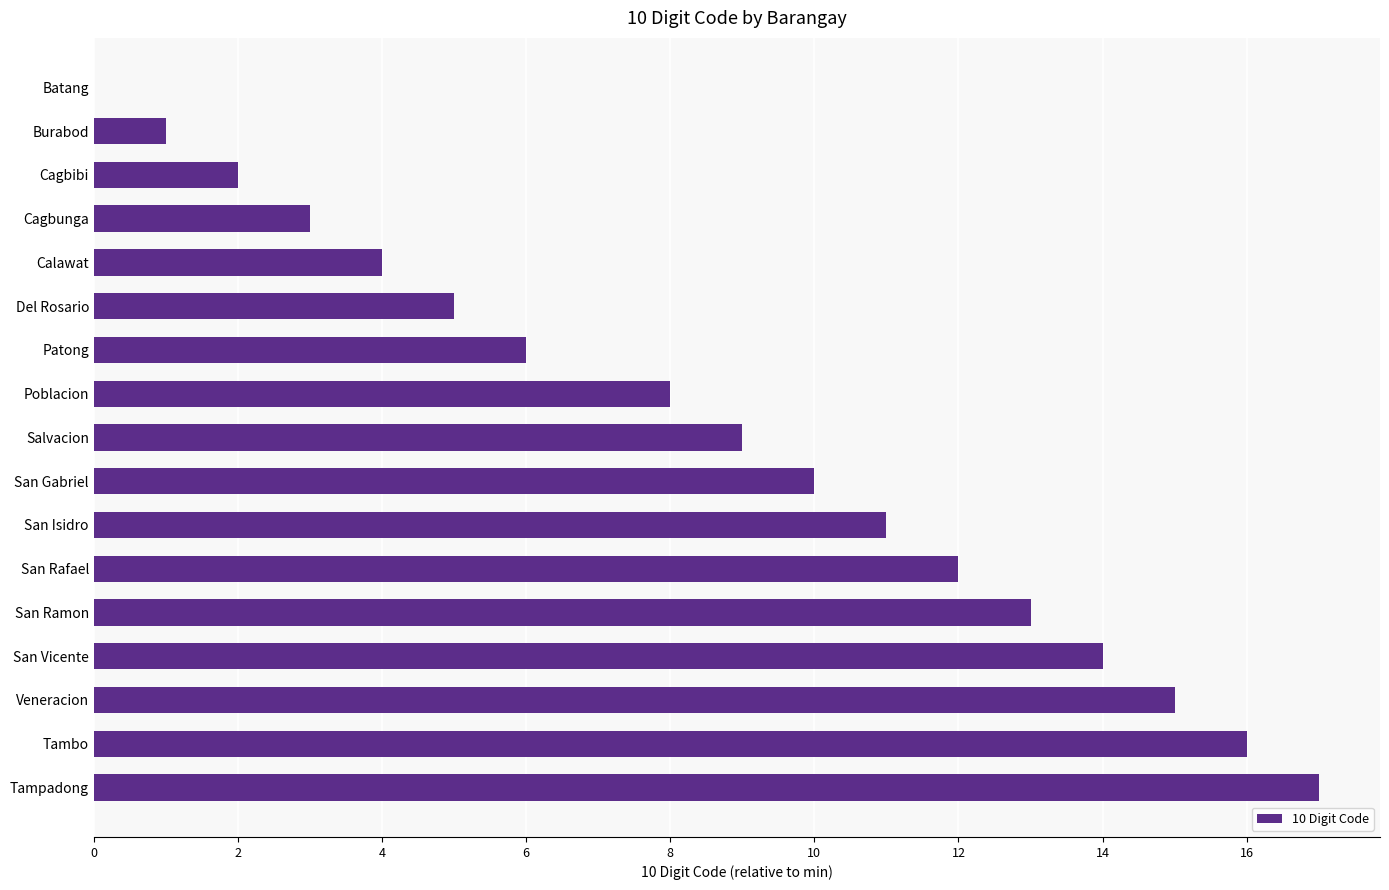

Reading top to bottom, transcribe all the data shown in this chart.

Batang=0	Burabod=1	Cagbibi=2	Cagbunga=3	Calawat=4	Del Rosario=5	Patong=6	Poblacion=8	Salvacion=9	San Gabriel=10	San Isidro=11	San Rafael=12	San Ramon=13	San Vicente=14	Veneracion=15	Tambo=16	Tampadong=17